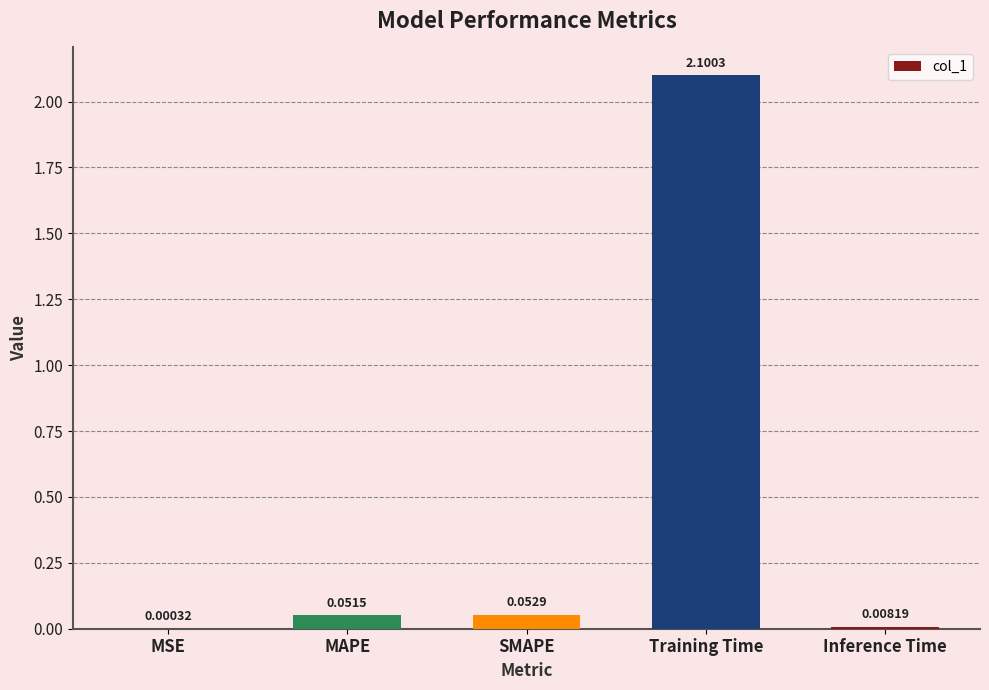

What is the sum of all values?

2.2